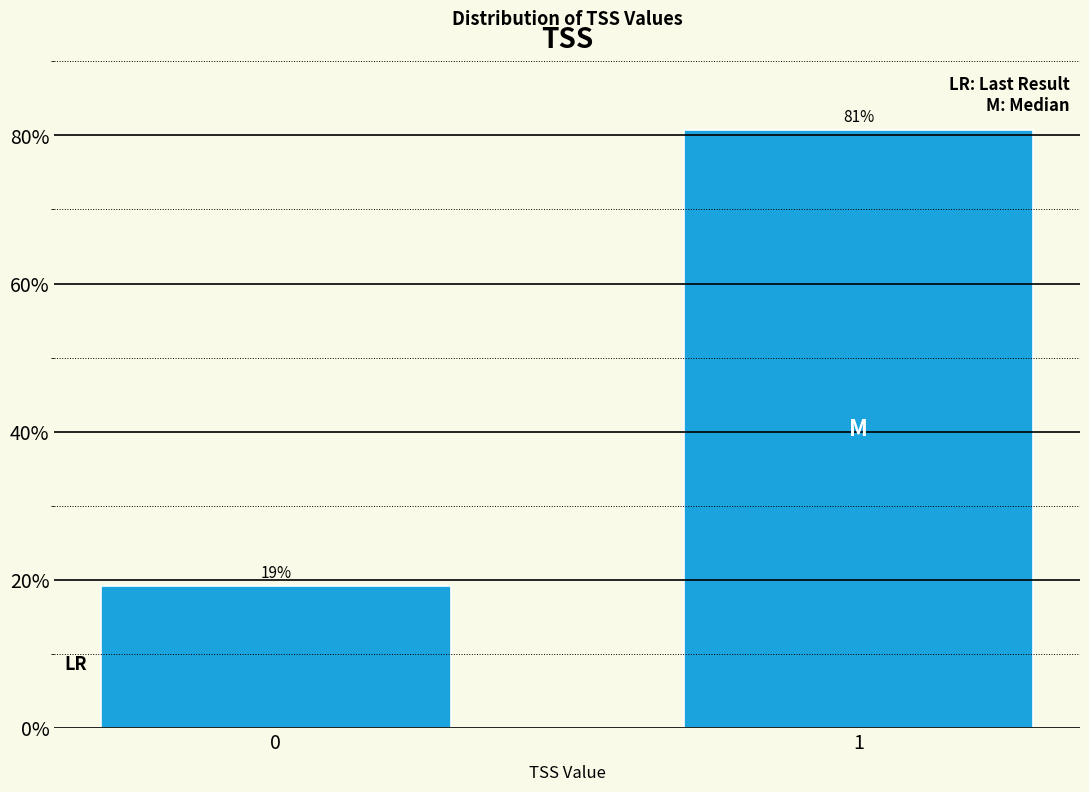

List the labels in order of value, largest first.

1, 0